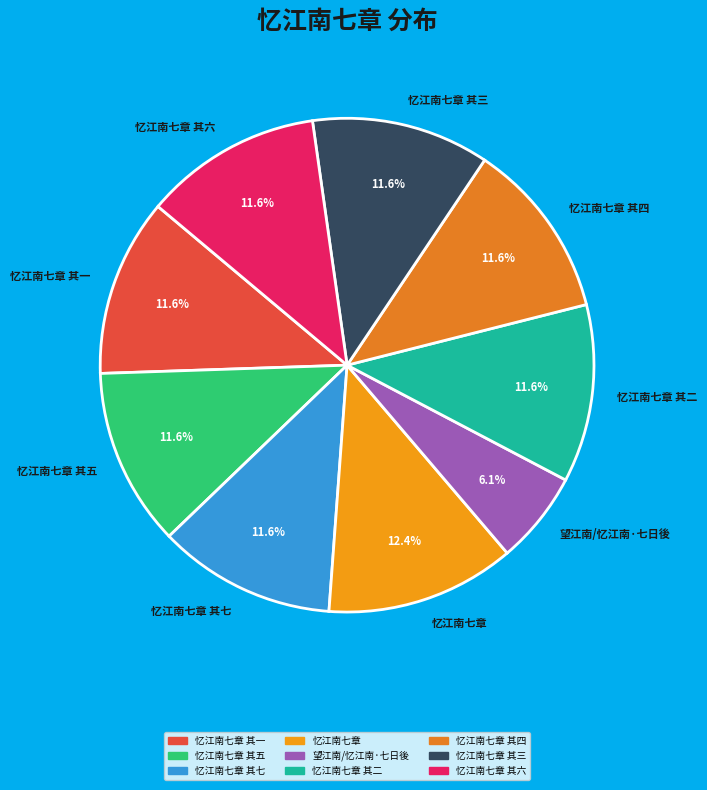

Which slice is the smallest?

望江南/忆江南·七日後